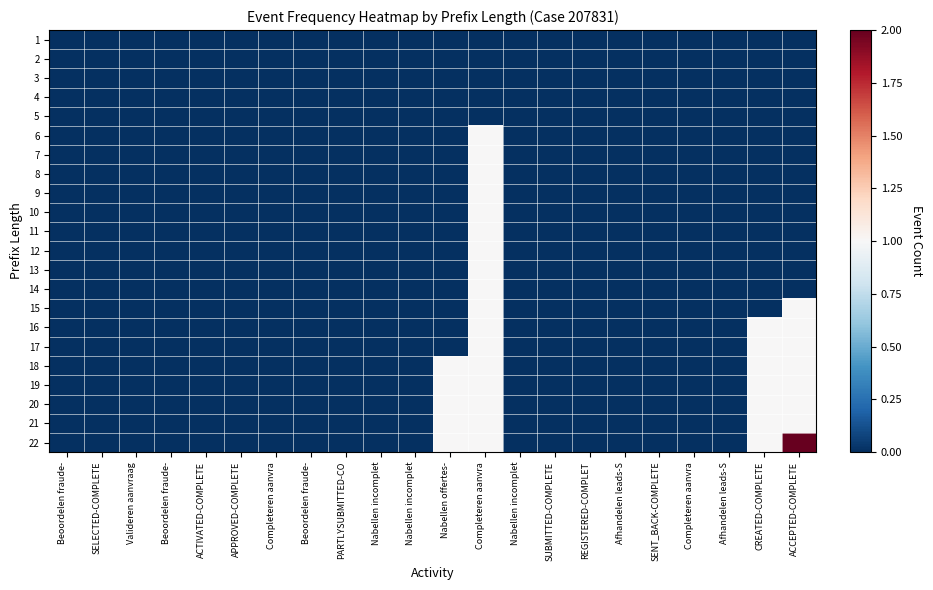

Reading right to left, what are all the values shown in this chart?

1: ACCEPTED-COMPLETE=0	CREATED-COMPLETE=0	Afhandelen leads-S=0	Completeren aanvra=0	SENT_BACK-COMPLETE=0	Afhandelen leads-S=0	REGISTERED-COMPLET=0	SUBMITTED-COMPLETE=0	Nabellen incomplet=0	Completeren aanvra=0	Nabellen offertes-=0	Nabellen incomplet=0	Nabellen incomplet=0	PARTLYSUBMITTED-CO=0	Beoordelen fraude-=0	Completeren aanvra=0	APPROVED-COMPLETE=0	ACTIVATED-COMPLETE=0	Beoordelen fraude-=0	Valideren aanvraag=0	SELECTED-COMPLETE=0	Beoordelen fraude-=0
2: ACCEPTED-COMPLETE=0	CREATED-COMPLETE=0	Afhandelen leads-S=0	Completeren aanvra=0	SENT_BACK-COMPLETE=0	Afhandelen leads-S=0	REGISTERED-COMPLET=0	SUBMITTED-COMPLETE=0	Nabellen incomplet=0	Completeren aanvra=0	Nabellen offertes-=0	Nabellen incomplet=0	Nabellen incomplet=0	PARTLYSUBMITTED-CO=0	Beoordelen fraude-=0	Completeren aanvra=0	APPROVED-COMPLETE=0	ACTIVATED-COMPLETE=0	Beoordelen fraude-=0	Valideren aanvraag=0	SELECTED-COMPLETE=0	Beoordelen fraude-=0
3: ACCEPTED-COMPLETE=0	CREATED-COMPLETE=0	Afhandelen leads-S=0	Completeren aanvra=0	SENT_BACK-COMPLETE=0	Afhandelen leads-S=0	REGISTERED-COMPLET=0	SUBMITTED-COMPLETE=0	Nabellen incomplet=0	Completeren aanvra=0	Nabellen offertes-=0	Nabellen incomplet=0	Nabellen incomplet=0	PARTLYSUBMITTED-CO=0	Beoordelen fraude-=0	Completeren aanvra=0	APPROVED-COMPLETE=0	ACTIVATED-COMPLETE=0	Beoordelen fraude-=0	Valideren aanvraag=0	SELECTED-COMPLETE=0	Beoordelen fraude-=0
4: ACCEPTED-COMPLETE=0	CREATED-COMPLETE=0	Afhandelen leads-S=0	Completeren aanvra=0	SENT_BACK-COMPLETE=0	Afhandelen leads-S=0	REGISTERED-COMPLET=0	SUBMITTED-COMPLETE=0	Nabellen incomplet=0	Completeren aanvra=0	Nabellen offertes-=0	Nabellen incomplet=0	Nabellen incomplet=0	PARTLYSUBMITTED-CO=0	Beoordelen fraude-=0	Completeren aanvra=0	APPROVED-COMPLETE=0	ACTIVATED-COMPLETE=0	Beoordelen fraude-=0	Valideren aanvraag=0	SELECTED-COMPLETE=0	Beoordelen fraude-=0
5: ACCEPTED-COMPLETE=0	CREATED-COMPLETE=0	Afhandelen leads-S=0	Completeren aanvra=0	SENT_BACK-COMPLETE=0	Afhandelen leads-S=0	REGISTERED-COMPLET=0	SUBMITTED-COMPLETE=0	Nabellen incomplet=0	Completeren aanvra=0	Nabellen offertes-=0	Nabellen incomplet=0	Nabellen incomplet=0	PARTLYSUBMITTED-CO=0	Beoordelen fraude-=0	Completeren aanvra=0	APPROVED-COMPLETE=0	ACTIVATED-COMPLETE=0	Beoordelen fraude-=0	Valideren aanvraag=0	SELECTED-COMPLETE=0	Beoordelen fraude-=0
6: ACCEPTED-COMPLETE=0	CREATED-COMPLETE=0	Afhandelen leads-S=0	Completeren aanvra=0	SENT_BACK-COMPLETE=0	Afhandelen leads-S=0	REGISTERED-COMPLET=0	SUBMITTED-COMPLETE=0	Nabellen incomplet=0	Completeren aanvra=1	Nabellen offertes-=0	Nabellen incomplet=0	Nabellen incomplet=0	PARTLYSUBMITTED-CO=0	Beoordelen fraude-=0	Completeren aanvra=0	APPROVED-COMPLETE=0	ACTIVATED-COMPLETE=0	Beoordelen fraude-=0	Valideren aanvraag=0	SELECTED-COMPLETE=0	Beoordelen fraude-=0
7: ACCEPTED-COMPLETE=0	CREATED-COMPLETE=0	Afhandelen leads-S=0	Completeren aanvra=0	SENT_BACK-COMPLETE=0	Afhandelen leads-S=0	REGISTERED-COMPLET=0	SUBMITTED-COMPLETE=0	Nabellen incomplet=0	Completeren aanvra=1	Nabellen offertes-=0	Nabellen incomplet=0	Nabellen incomplet=0	PARTLYSUBMITTED-CO=0	Beoordelen fraude-=0	Completeren aanvra=0	APPROVED-COMPLETE=0	ACTIVATED-COMPLETE=0	Beoordelen fraude-=0	Valideren aanvraag=0	SELECTED-COMPLETE=0	Beoordelen fraude-=0
8: ACCEPTED-COMPLETE=0	CREATED-COMPLETE=0	Afhandelen leads-S=0	Completeren aanvra=0	SENT_BACK-COMPLETE=0	Afhandelen leads-S=0	REGISTERED-COMPLET=0	SUBMITTED-COMPLETE=0	Nabellen incomplet=0	Completeren aanvra=1	Nabellen offertes-=0	Nabellen incomplet=0	Nabellen incomplet=0	PARTLYSUBMITTED-CO=0	Beoordelen fraude-=0	Completeren aanvra=0	APPROVED-COMPLETE=0	ACTIVATED-COMPLETE=0	Beoordelen fraude-=0	Valideren aanvraag=0	SELECTED-COMPLETE=0	Beoordelen fraude-=0
9: ACCEPTED-COMPLETE=0	CREATED-COMPLETE=0	Afhandelen leads-S=0	Completeren aanvra=0	SENT_BACK-COMPLETE=0	Afhandelen leads-S=0	REGISTERED-COMPLET=0	SUBMITTED-COMPLETE=0	Nabellen incomplet=0	Completeren aanvra=1	Nabellen offertes-=0	Nabellen incomplet=0	Nabellen incomplet=0	PARTLYSUBMITTED-CO=0	Beoordelen fraude-=0	Completeren aanvra=0	APPROVED-COMPLETE=0	ACTIVATED-COMPLETE=0	Beoordelen fraude-=0	Valideren aanvraag=0	SELECTED-COMPLETE=0	Beoordelen fraude-=0
10: ACCEPTED-COMPLETE=0	CREATED-COMPLETE=0	Afhandelen leads-S=0	Completeren aanvra=0	SENT_BACK-COMPLETE=0	Afhandelen leads-S=0	REGISTERED-COMPLET=0	SUBMITTED-COMPLETE=0	Nabellen incomplet=0	Completeren aanvra=1	Nabellen offertes-=0	Nabellen incomplet=0	Nabellen incomplet=0	PARTLYSUBMITTED-CO=0	Beoordelen fraude-=0	Completeren aanvra=0	APPROVED-COMPLETE=0	ACTIVATED-COMPLETE=0	Beoordelen fraude-=0	Valideren aanvraag=0	SELECTED-COMPLETE=0	Beoordelen fraude-=0
11: ACCEPTED-COMPLETE=0	CREATED-COMPLETE=0	Afhandelen leads-S=0	Completeren aanvra=0	SENT_BACK-COMPLETE=0	Afhandelen leads-S=0	REGISTERED-COMPLET=0	SUBMITTED-COMPLETE=0	Nabellen incomplet=0	Completeren aanvra=1	Nabellen offertes-=0	Nabellen incomplet=0	Nabellen incomplet=0	PARTLYSUBMITTED-CO=0	Beoordelen fraude-=0	Completeren aanvra=0	APPROVED-COMPLETE=0	ACTIVATED-COMPLETE=0	Beoordelen fraude-=0	Valideren aanvraag=0	SELECTED-COMPLETE=0	Beoordelen fraude-=0
12: ACCEPTED-COMPLETE=0	CREATED-COMPLETE=0	Afhandelen leads-S=0	Completeren aanvra=0	SENT_BACK-COMPLETE=0	Afhandelen leads-S=0	REGISTERED-COMPLET=0	SUBMITTED-COMPLETE=0	Nabellen incomplet=0	Completeren aanvra=1	Nabellen offertes-=0	Nabellen incomplet=0	Nabellen incomplet=0	PARTLYSUBMITTED-CO=0	Beoordelen fraude-=0	Completeren aanvra=0	APPROVED-COMPLETE=0	ACTIVATED-COMPLETE=0	Beoordelen fraude-=0	Valideren aanvraag=0	SELECTED-COMPLETE=0	Beoordelen fraude-=0
13: ACCEPTED-COMPLETE=0	CREATED-COMPLETE=0	Afhandelen leads-S=0	Completeren aanvra=0	SENT_BACK-COMPLETE=0	Afhandelen leads-S=0	REGISTERED-COMPLET=0	SUBMITTED-COMPLETE=0	Nabellen incomplet=0	Completeren aanvra=1	Nabellen offertes-=0	Nabellen incomplet=0	Nabellen incomplet=0	PARTLYSUBMITTED-CO=0	Beoordelen fraude-=0	Completeren aanvra=0	APPROVED-COMPLETE=0	ACTIVATED-COMPLETE=0	Beoordelen fraude-=0	Valideren aanvraag=0	SELECTED-COMPLETE=0	Beoordelen fraude-=0
14: ACCEPTED-COMPLETE=0	CREATED-COMPLETE=0	Afhandelen leads-S=0	Completeren aanvra=0	SENT_BACK-COMPLETE=0	Afhandelen leads-S=0	REGISTERED-COMPLET=0	SUBMITTED-COMPLETE=0	Nabellen incomplet=0	Completeren aanvra=1	Nabellen offertes-=0	Nabellen incomplet=0	Nabellen incomplet=0	PARTLYSUBMITTED-CO=0	Beoordelen fraude-=0	Completeren aanvra=0	APPROVED-COMPLETE=0	ACTIVATED-COMPLETE=0	Beoordelen fraude-=0	Valideren aanvraag=0	SELECTED-COMPLETE=0	Beoordelen fraude-=0
15: ACCEPTED-COMPLETE=1	CREATED-COMPLETE=0	Afhandelen leads-S=0	Completeren aanvra=0	SENT_BACK-COMPLETE=0	Afhandelen leads-S=0	REGISTERED-COMPLET=0	SUBMITTED-COMPLETE=0	Nabellen incomplet=0	Completeren aanvra=1	Nabellen offertes-=0	Nabellen incomplet=0	Nabellen incomplet=0	PARTLYSUBMITTED-CO=0	Beoordelen fraude-=0	Completeren aanvra=0	APPROVED-COMPLETE=0	ACTIVATED-COMPLETE=0	Beoordelen fraude-=0	Valideren aanvraag=0	SELECTED-COMPLETE=0	Beoordelen fraude-=0
16: ACCEPTED-COMPLETE=1	CREATED-COMPLETE=1	Afhandelen leads-S=0	Completeren aanvra=0	SENT_BACK-COMPLETE=0	Afhandelen leads-S=0	REGISTERED-COMPLET=0	SUBMITTED-COMPLETE=0	Nabellen incomplet=0	Completeren aanvra=1	Nabellen offertes-=0	Nabellen incomplet=0	Nabellen incomplet=0	PARTLYSUBMITTED-CO=0	Beoordelen fraude-=0	Completeren aanvra=0	APPROVED-COMPLETE=0	ACTIVATED-COMPLETE=0	Beoordelen fraude-=0	Valideren aanvraag=0	SELECTED-COMPLETE=0	Beoordelen fraude-=0
17: ACCEPTED-COMPLETE=1	CREATED-COMPLETE=1	Afhandelen leads-S=0	Completeren aanvra=0	SENT_BACK-COMPLETE=0	Afhandelen leads-S=0	REGISTERED-COMPLET=0	SUBMITTED-COMPLETE=0	Nabellen incomplet=0	Completeren aanvra=1	Nabellen offertes-=0	Nabellen incomplet=0	Nabellen incomplet=0	PARTLYSUBMITTED-CO=0	Beoordelen fraude-=0	Completeren aanvra=0	APPROVED-COMPLETE=0	ACTIVATED-COMPLETE=0	Beoordelen fraude-=0	Valideren aanvraag=0	SELECTED-COMPLETE=0	Beoordelen fraude-=0
18: ACCEPTED-COMPLETE=1	CREATED-COMPLETE=1	Afhandelen leads-S=0	Completeren aanvra=0	SENT_BACK-COMPLETE=0	Afhandelen leads-S=0	REGISTERED-COMPLET=0	SUBMITTED-COMPLETE=0	Nabellen incomplet=0	Completeren aanvra=1	Nabellen offertes-=1	Nabellen incomplet=0	Nabellen incomplet=0	PARTLYSUBMITTED-CO=0	Beoordelen fraude-=0	Completeren aanvra=0	APPROVED-COMPLETE=0	ACTIVATED-COMPLETE=0	Beoordelen fraude-=0	Valideren aanvraag=0	SELECTED-COMPLETE=0	Beoordelen fraude-=0
19: ACCEPTED-COMPLETE=1	CREATED-COMPLETE=1	Afhandelen leads-S=0	Completeren aanvra=0	SENT_BACK-COMPLETE=0	Afhandelen leads-S=0	REGISTERED-COMPLET=0	SUBMITTED-COMPLETE=0	Nabellen incomplet=0	Completeren aanvra=1	Nabellen offertes-=1	Nabellen incomplet=0	Nabellen incomplet=0	PARTLYSUBMITTED-CO=0	Beoordelen fraude-=0	Completeren aanvra=0	APPROVED-COMPLETE=0	ACTIVATED-COMPLETE=0	Beoordelen fraude-=0	Valideren aanvraag=0	SELECTED-COMPLETE=0	Beoordelen fraude-=0
20: ACCEPTED-COMPLETE=1	CREATED-COMPLETE=1	Afhandelen leads-S=0	Completeren aanvra=0	SENT_BACK-COMPLETE=0	Afhandelen leads-S=0	REGISTERED-COMPLET=0	SUBMITTED-COMPLETE=0	Nabellen incomplet=0	Completeren aanvra=1	Nabellen offertes-=1	Nabellen incomplet=0	Nabellen incomplet=0	PARTLYSUBMITTED-CO=0	Beoordelen fraude-=0	Completeren aanvra=0	APPROVED-COMPLETE=0	ACTIVATED-COMPLETE=0	Beoordelen fraude-=0	Valideren aanvraag=0	SELECTED-COMPLETE=0	Beoordelen fraude-=0
21: ACCEPTED-COMPLETE=1	CREATED-COMPLETE=1	Afhandelen leads-S=0	Completeren aanvra=0	SENT_BACK-COMPLETE=0	Afhandelen leads-S=0	REGISTERED-COMPLET=0	SUBMITTED-COMPLETE=0	Nabellen incomplet=0	Completeren aanvra=1	Nabellen offertes-=1	Nabellen incomplet=0	Nabellen incomplet=0	PARTLYSUBMITTED-CO=0	Beoordelen fraude-=0	Completeren aanvra=0	APPROVED-COMPLETE=0	ACTIVATED-COMPLETE=0	Beoordelen fraude-=0	Valideren aanvraag=0	SELECTED-COMPLETE=0	Beoordelen fraude-=0
22: ACCEPTED-COMPLETE=2	CREATED-COMPLETE=1	Afhandelen leads-S=0	Completeren aanvra=0	SENT_BACK-COMPLETE=0	Afhandelen leads-S=0	REGISTERED-COMPLET=0	SUBMITTED-COMPLETE=0	Nabellen incomplet=0	Completeren aanvra=1	Nabellen offertes-=1	Nabellen incomplet=0	Nabellen incomplet=0	PARTLYSUBMITTED-CO=0	Beoordelen fraude-=0	Completeren aanvra=0	APPROVED-COMPLETE=0	ACTIVATED-COMPLETE=0	Beoordelen fraude-=0	Valideren aanvraag=0	SELECTED-COMPLETE=0	Beoordelen fraude-=0